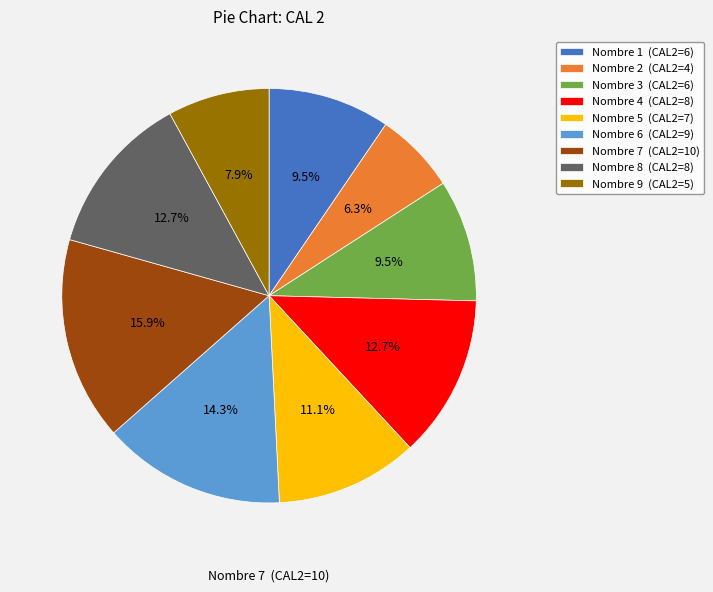

Does Nombre 9 account for over 50% of the chart?

No